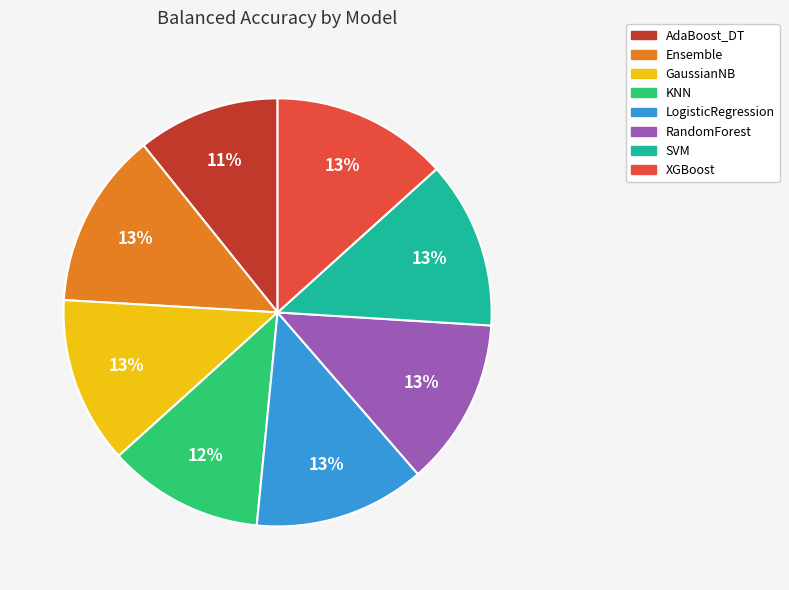

Count the number of slices in the pie.

8